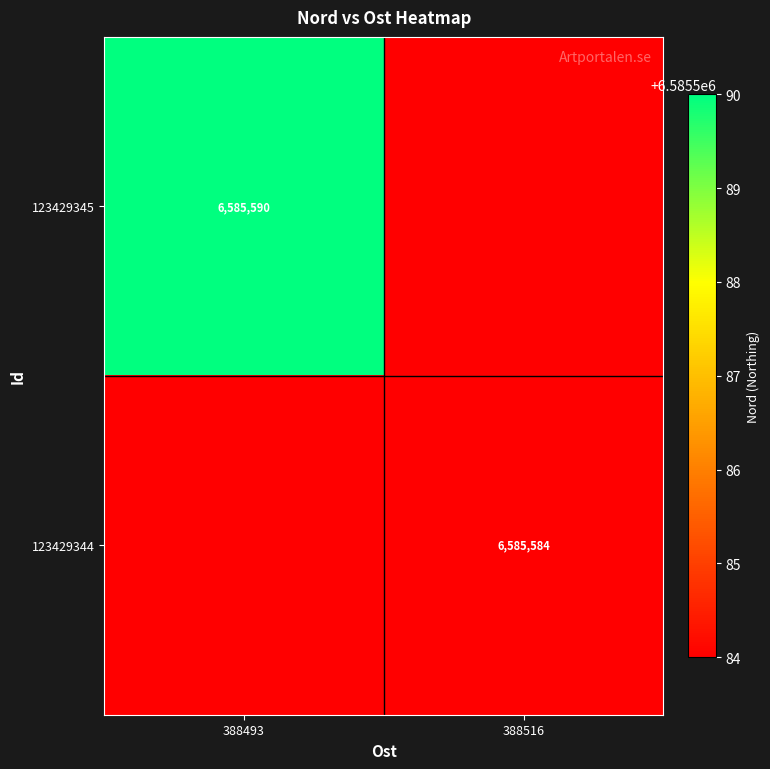

At how many categories does at least one series exceed 2960384?

2